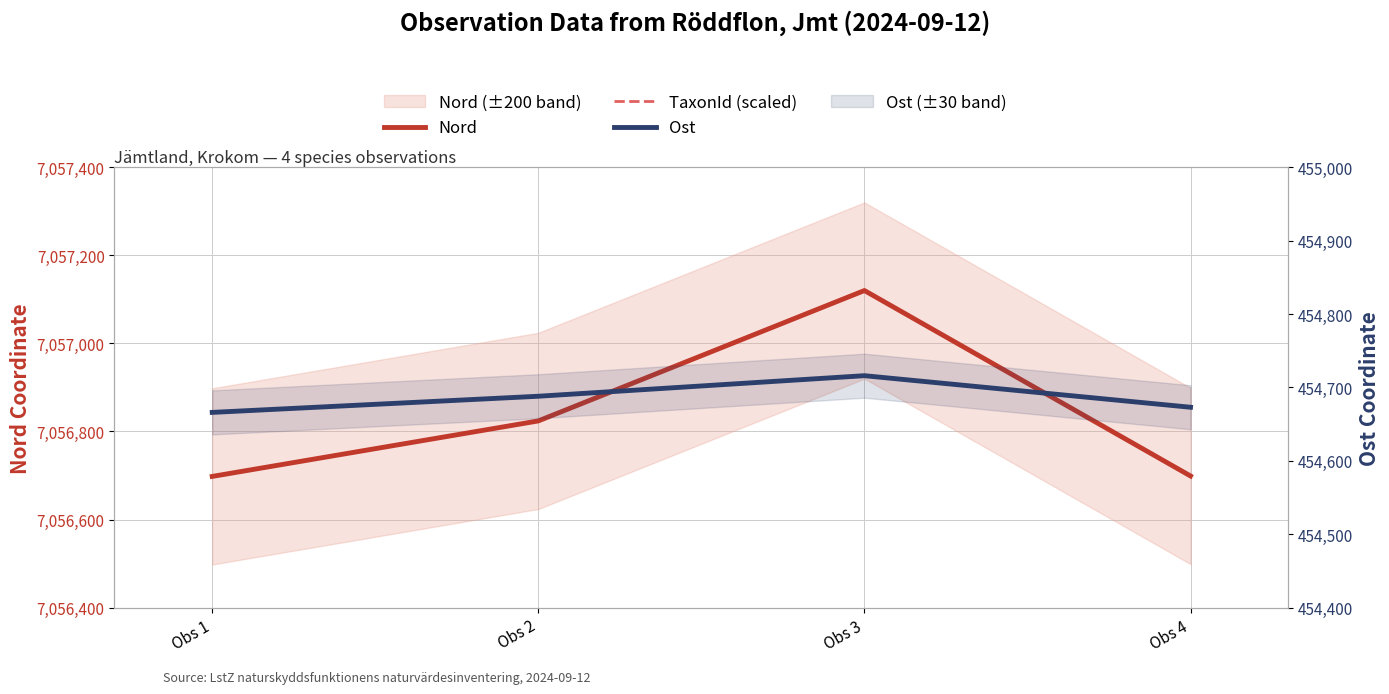

True or false: Nord and Ost intersect in this chart.

False